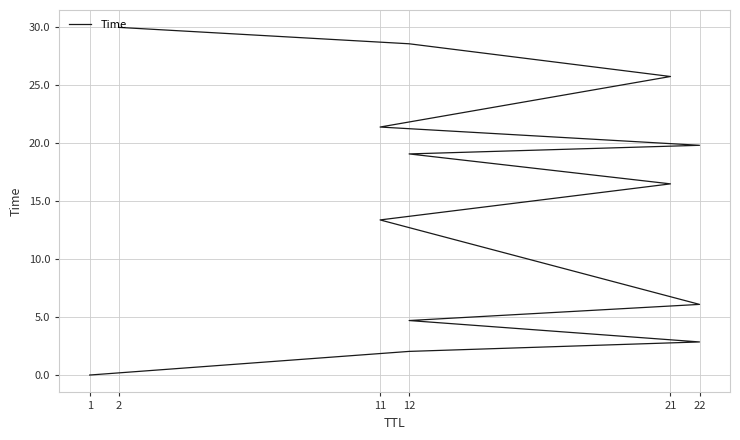

What is the value of the 11th point from the left?

25.8